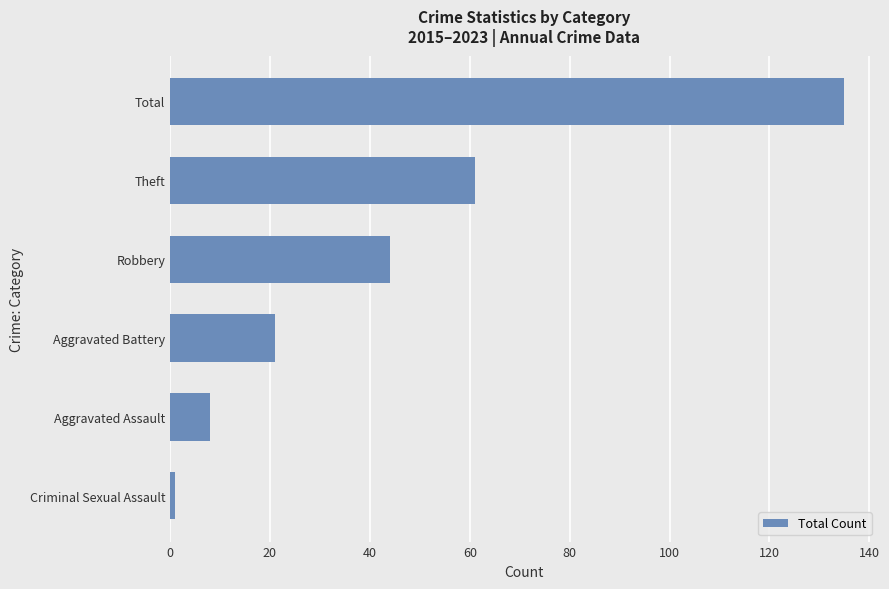

Are the bars horizontal?

Yes